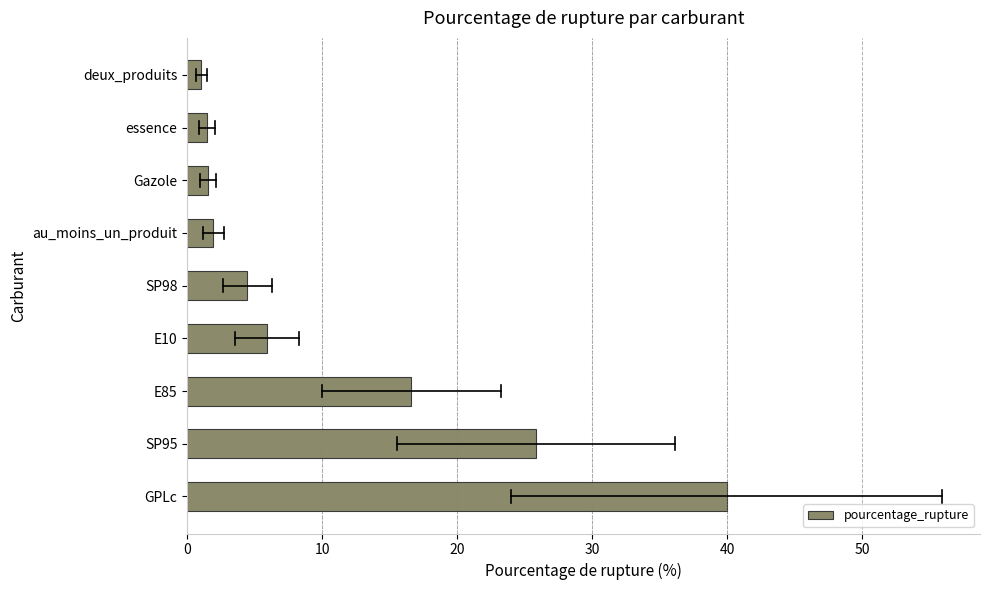

True or false: the data shows 1.9 at au_moins_un_produit.

True